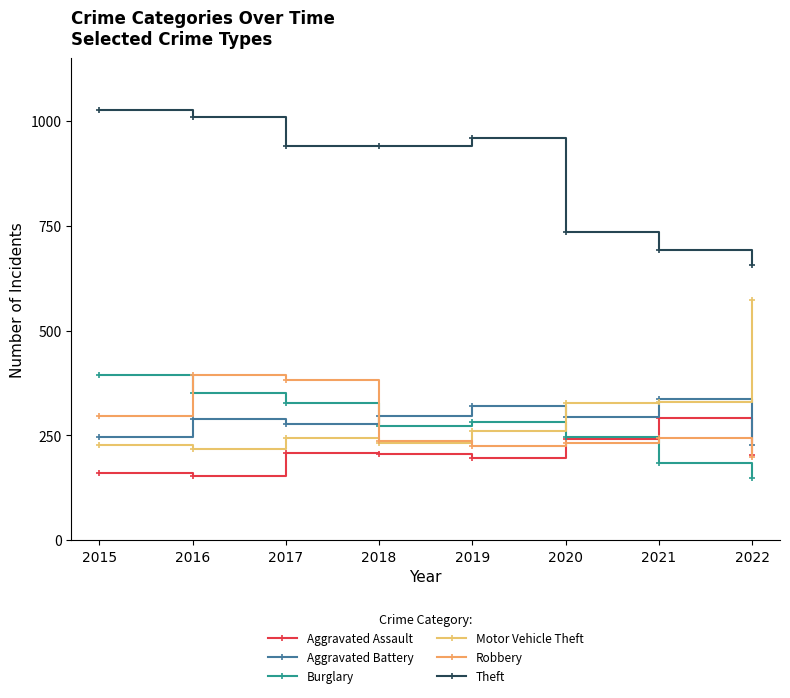

What is the spread (max minus min) of values at 2021?

506